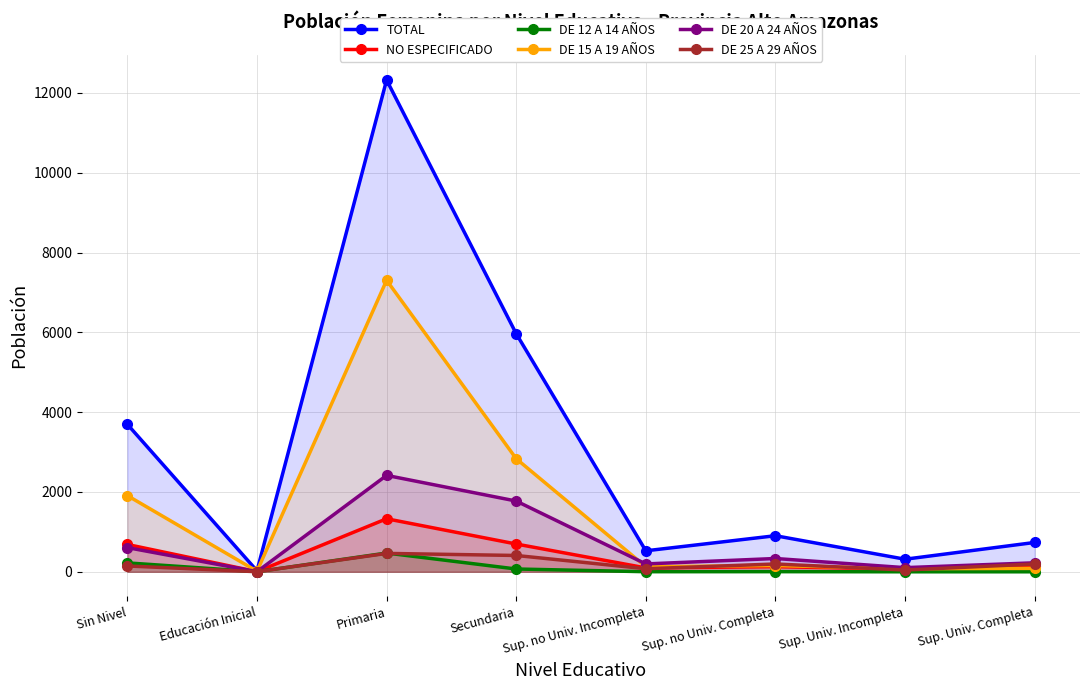

What is the difference between the DE 25 A 29 AÑOS values at Sin Nivel and Secundaria?

263